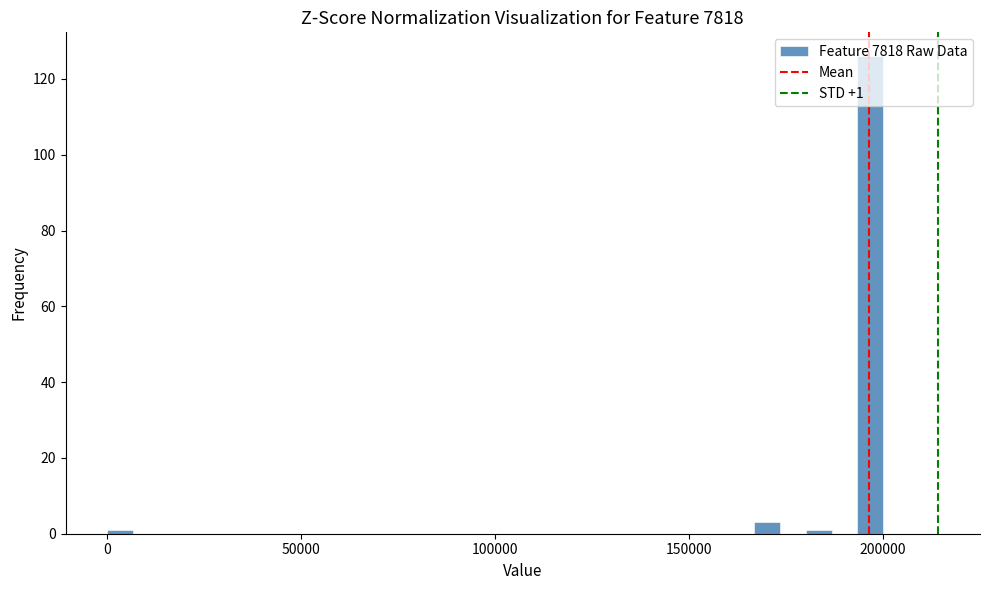

Read against the x-axis, roughly where is the centre of the tallest bar?

195000